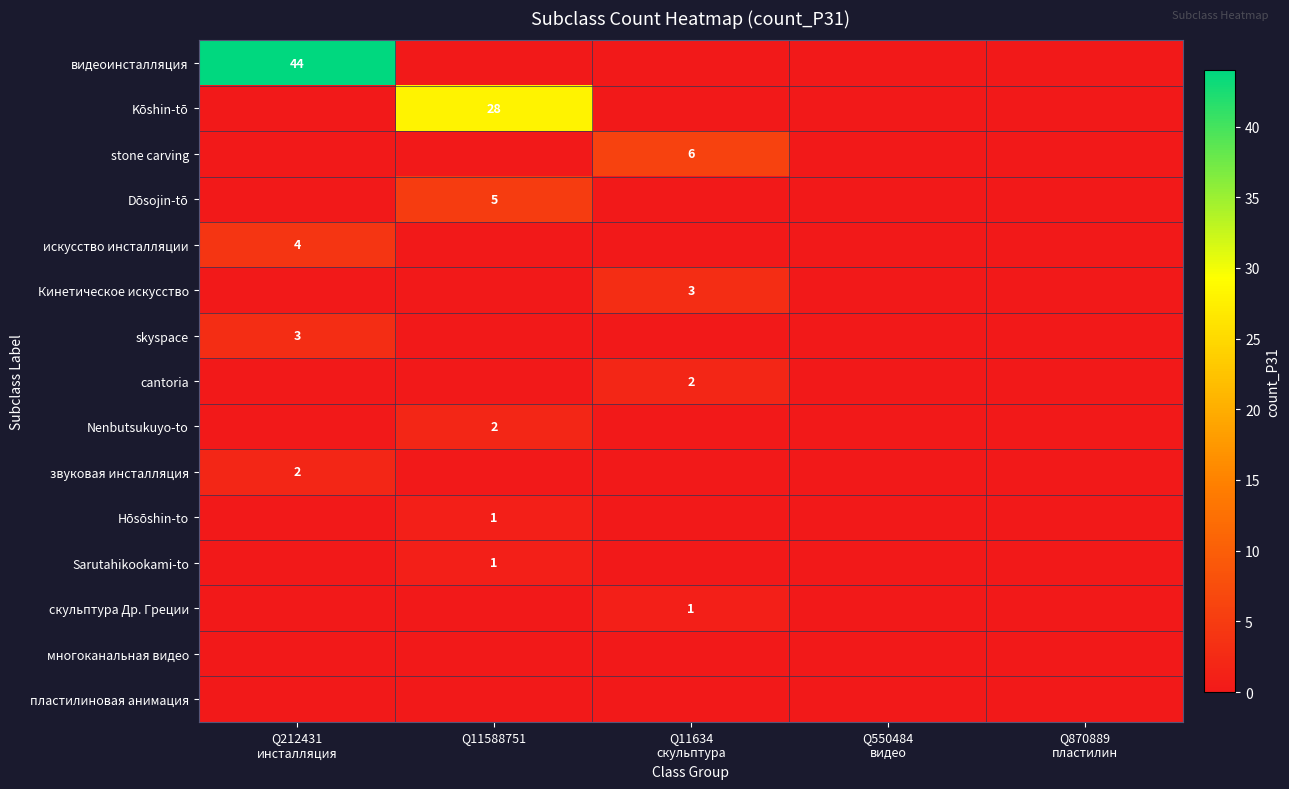

The Dōsojin-tō series shows 8 at Q11588751. True or false?

False